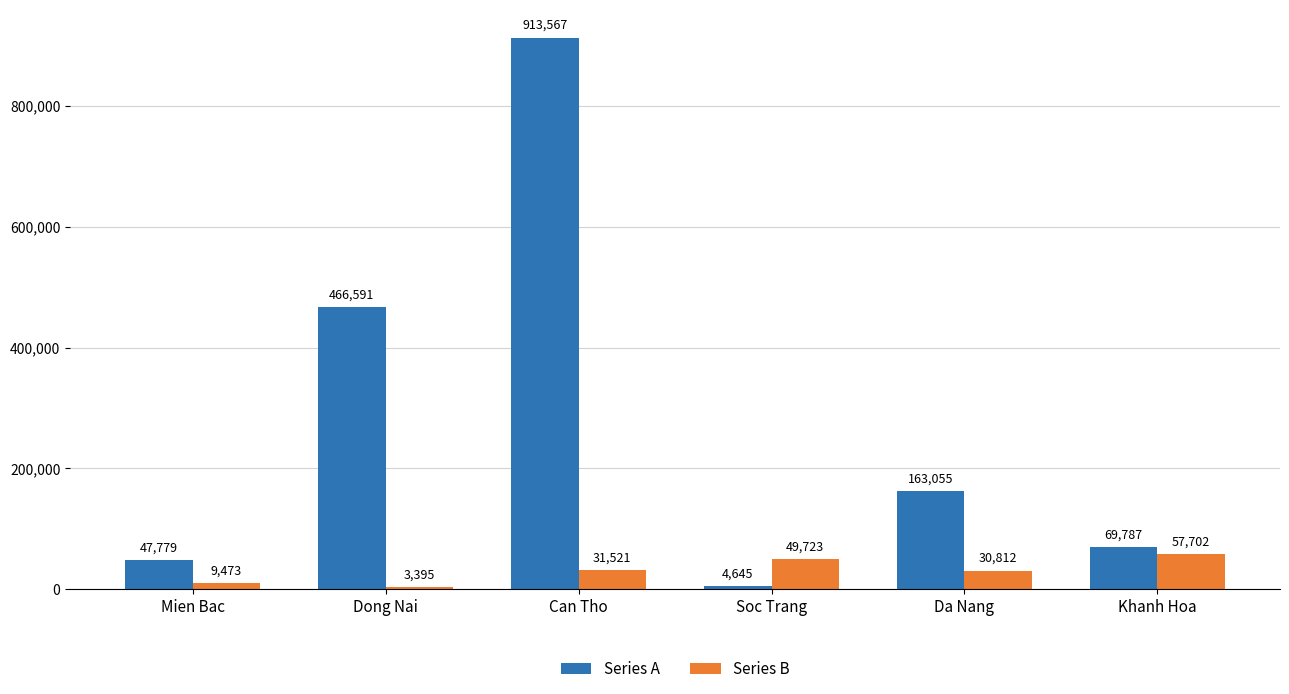

Reading left to right, what are all the values shown in this chart?

Series A: 47779	466591	913567	4645	163055	69787
Series B: 9473	3395	31521	49723	30812	57702